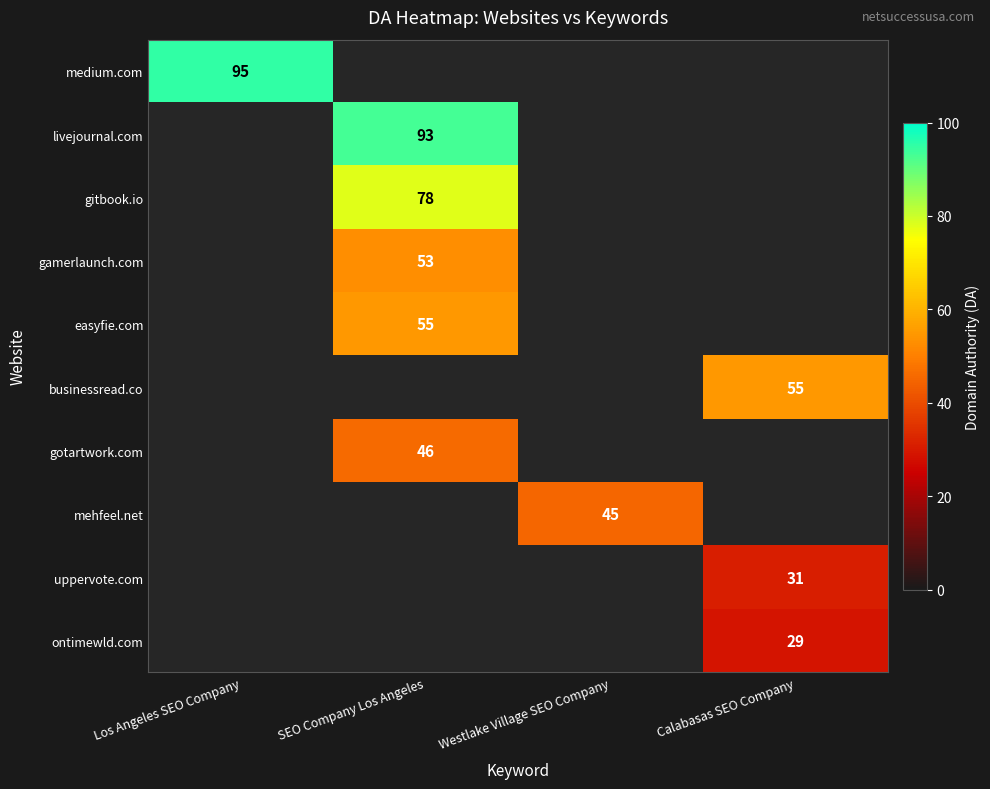

What is the minimum value shown in the chart?

29.0